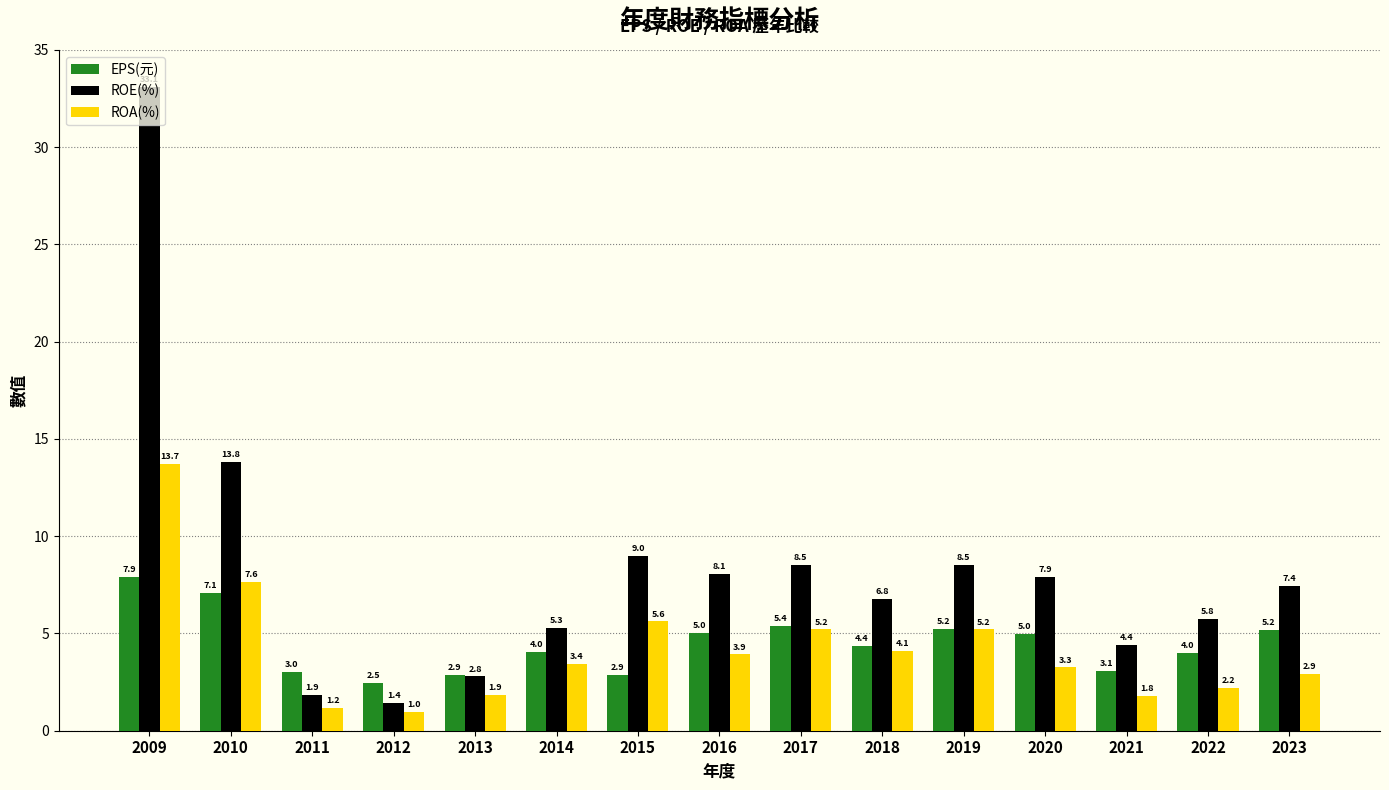

Which series has the largest total across all categories?

ROE(%)